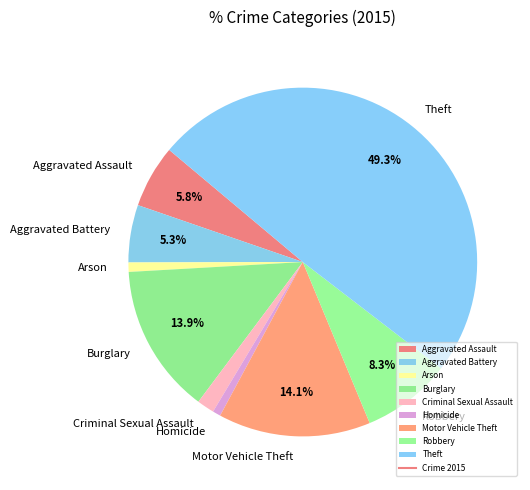

Approximately how many times larger is the value at Motor Vehicle Theft compared to Robbery?

1.7